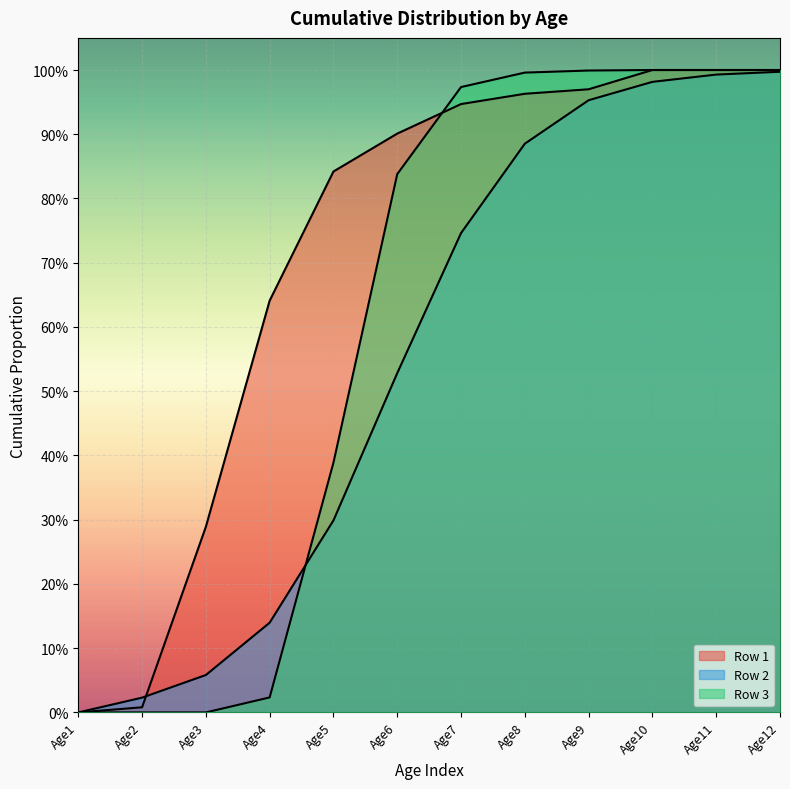

True or false: Row 2 has a value of 1.4 at Age9.

False